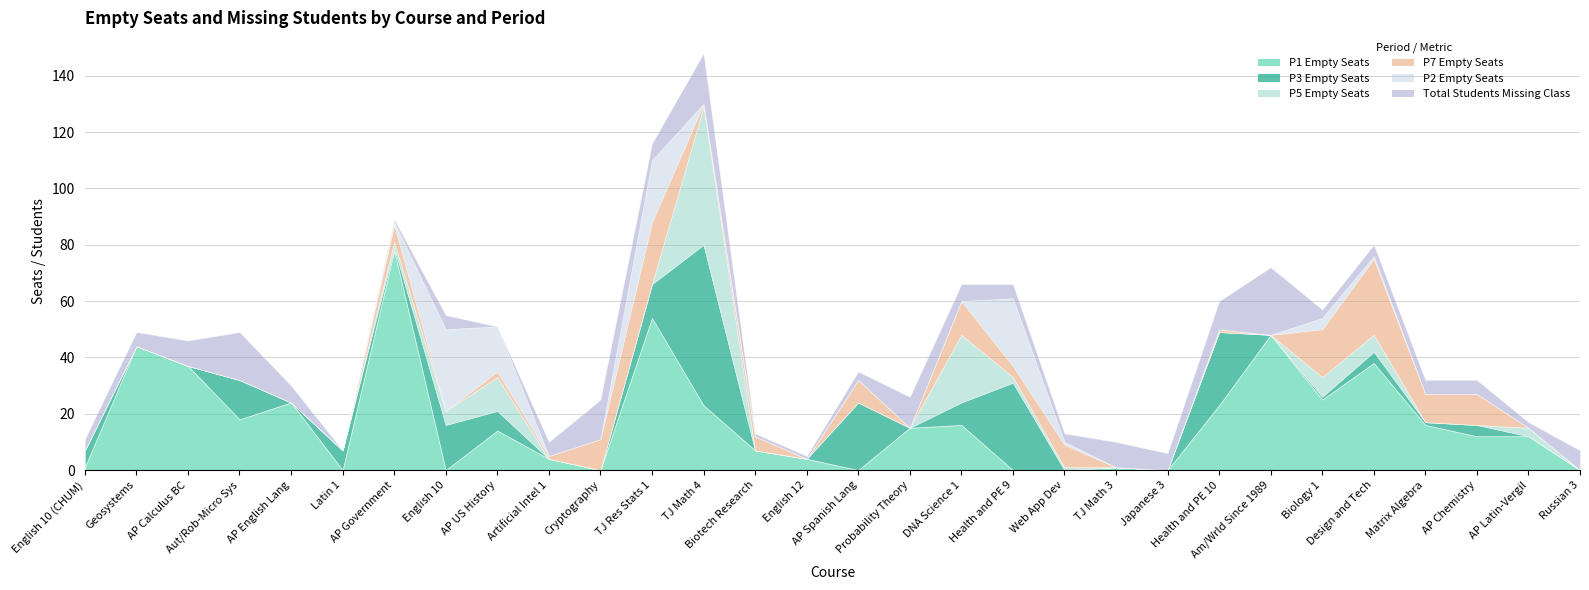

How many intersections are there between P3 Empty Seats and Total Students Missing Class?

11